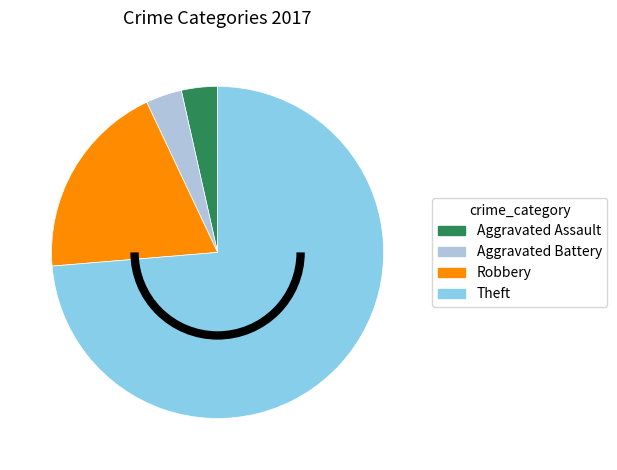

Is it true that Theft is 74% of the pie?

True